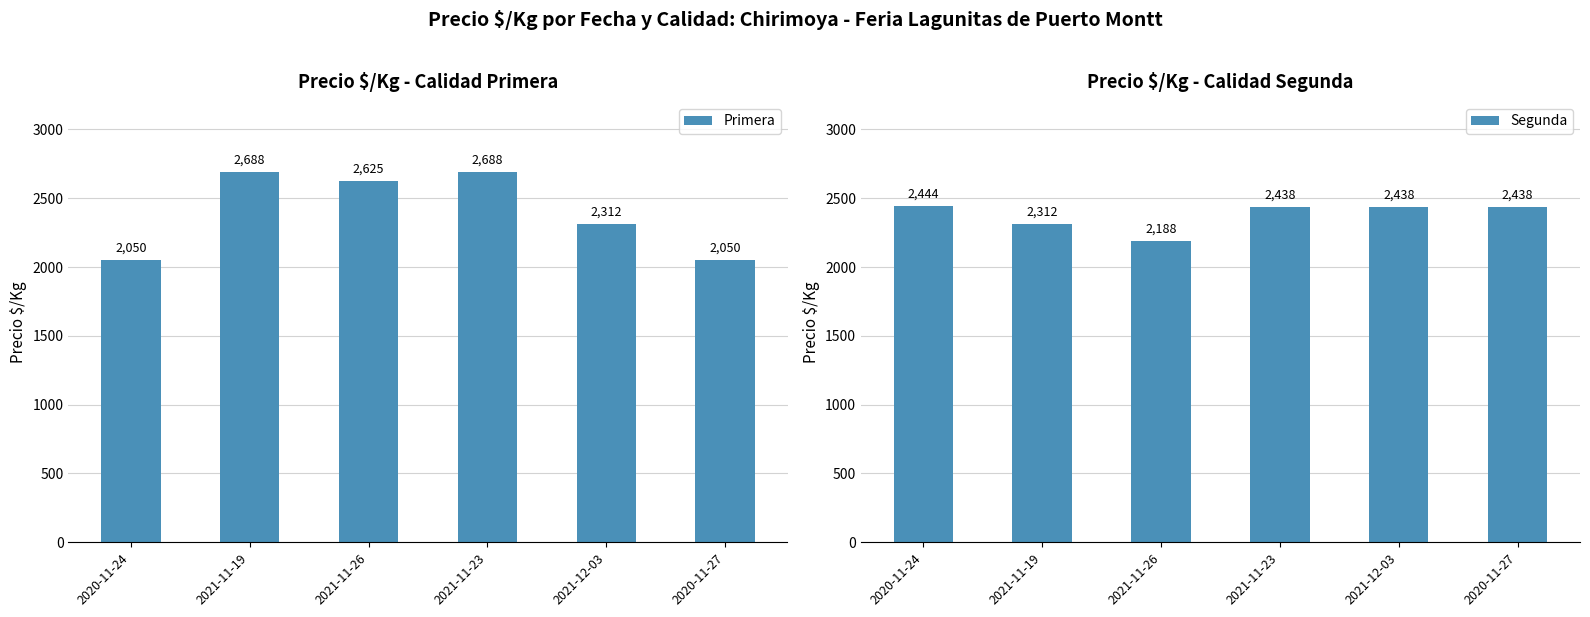

What is the total value across all series at 2021-11-26?

4813